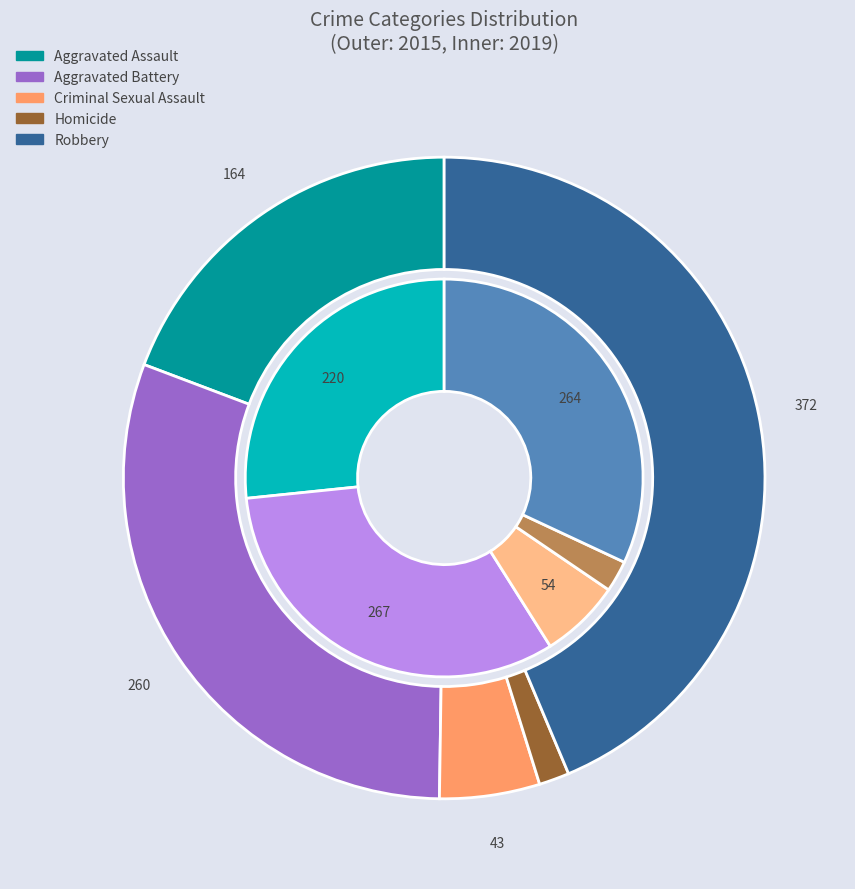

Does values_2019 represent more than half of the total?

No